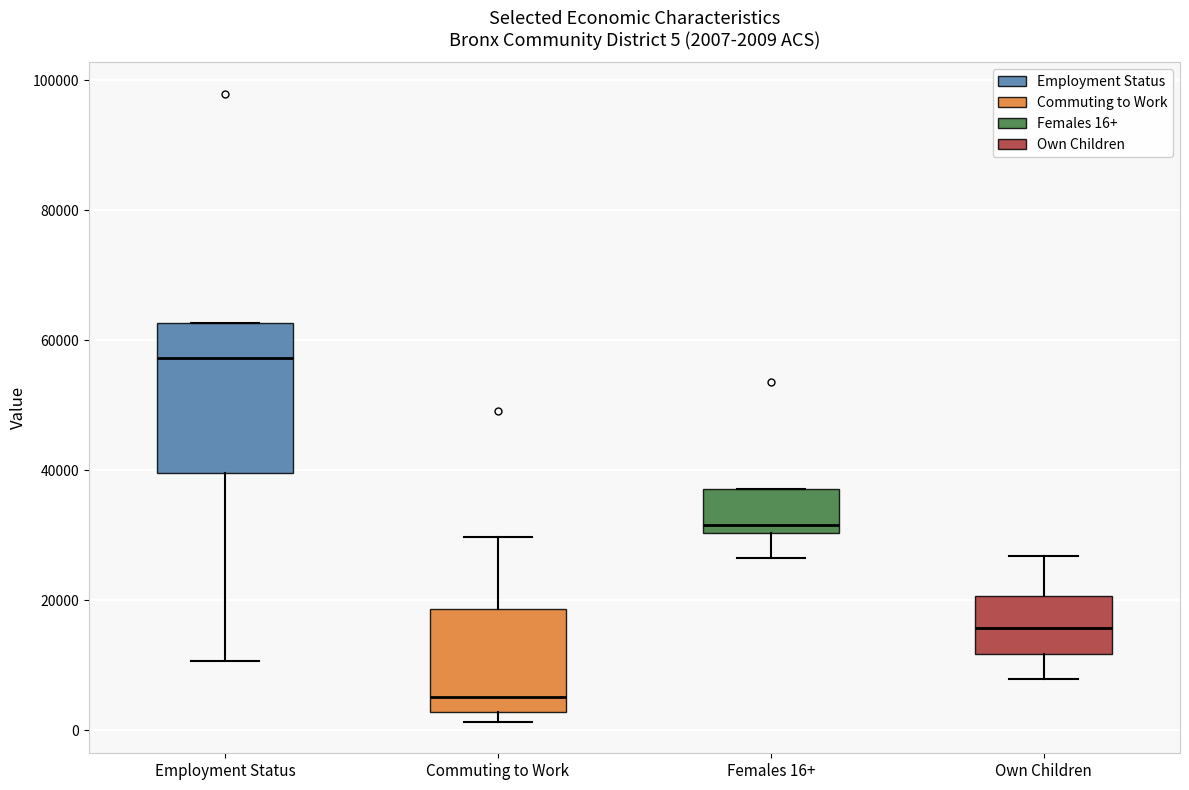

Comparing the boxes themselves (not the whiskers), which one is the tallest?

Employment Status